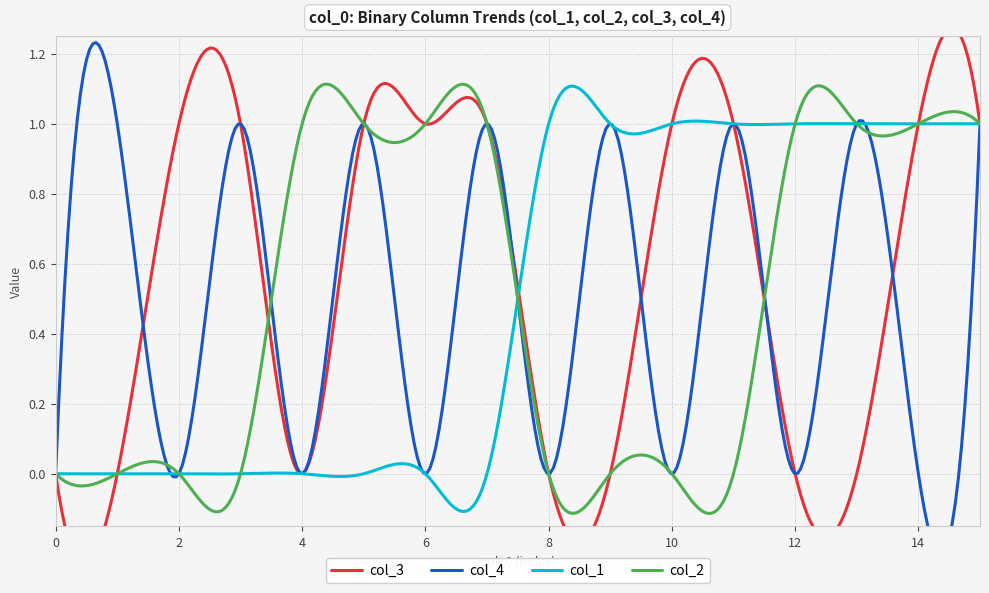

Reading right to left, list all the values displayed in this chart.

col_3: 15=1	14=1	13=0	12=0	11=1	10=1	9=0	8=0	7=1	6=1	5=1	4=0	3=1	2=1	1=0	0=0
col_4: 15=1	14=0	13=1	12=0	11=1	10=0	9=1	8=0	7=1	6=0	5=1	4=0	3=1	2=0	1=1	0=0
col_1: 15=1	14=1	13=1	12=1	11=1	10=1	9=1	8=1	7=0	6=0	5=0	4=0	3=0	2=0	1=0	0=0
col_2: 15=1	14=1	13=1	12=1	11=0	10=0	9=0	8=0	7=1	6=1	5=1	4=1	3=0	2=0	1=0	0=0